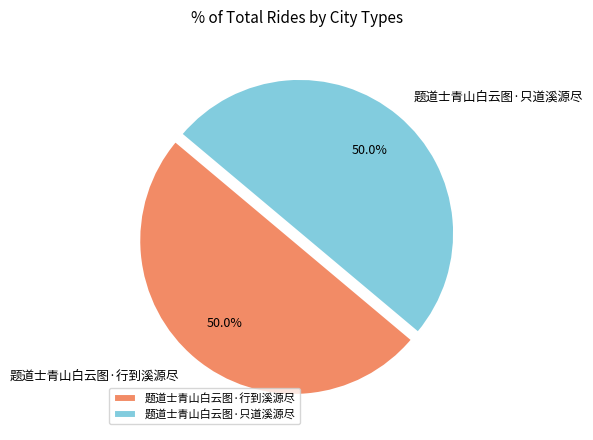

What is the ratio of the value at 题道士青山白云图·只道溪源尽 to the value at 题道士青山白云图·行到溪源尽?

1.0